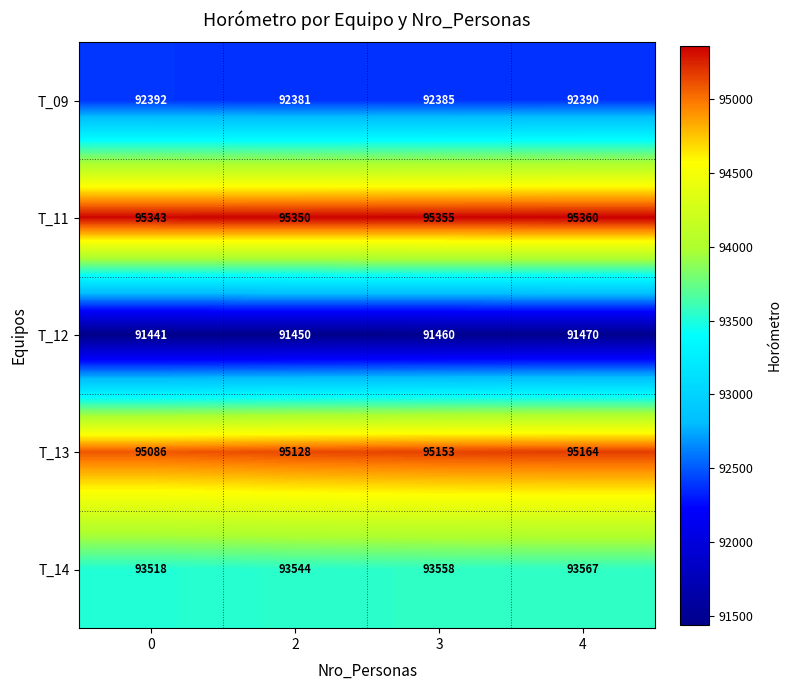

What is the difference between the T_11 values at 3 and 4?

5